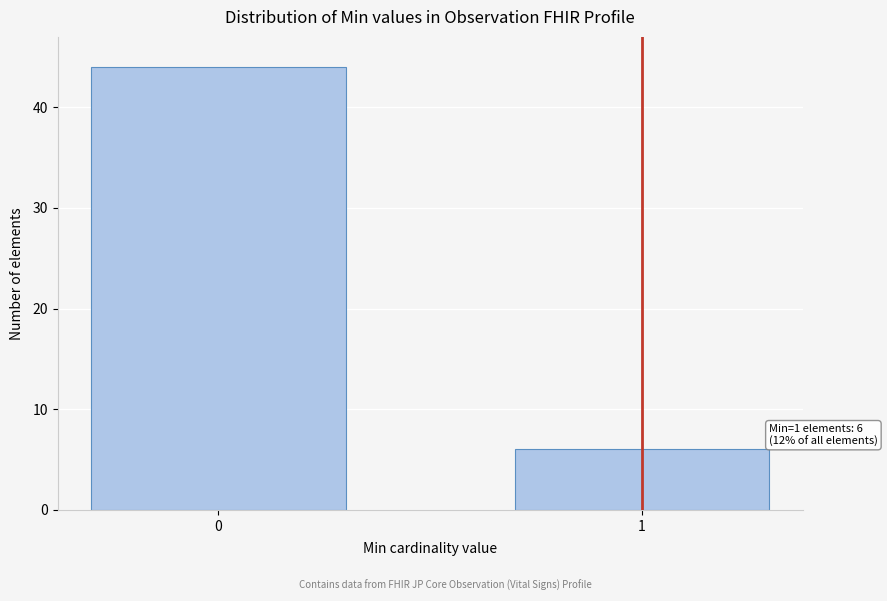

Reading left to right, transcribe all the data shown in this chart.

0=44	1=6